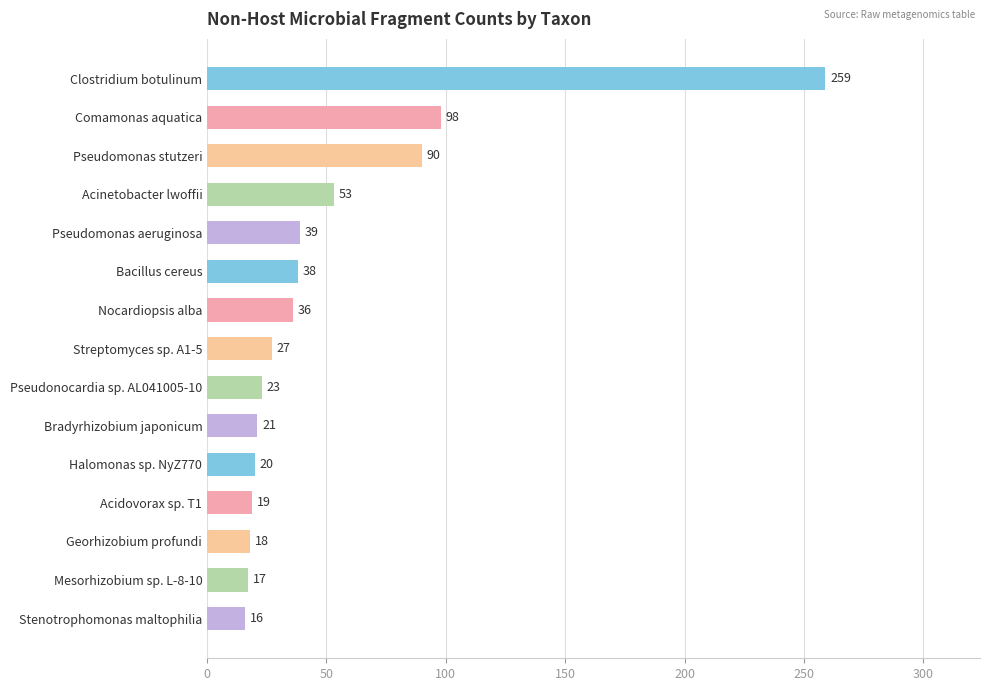

Reading top to bottom, transcribe all the data shown in this chart.

259	98	90	53	39	38	36	27	23	21	20	19	18	17	16